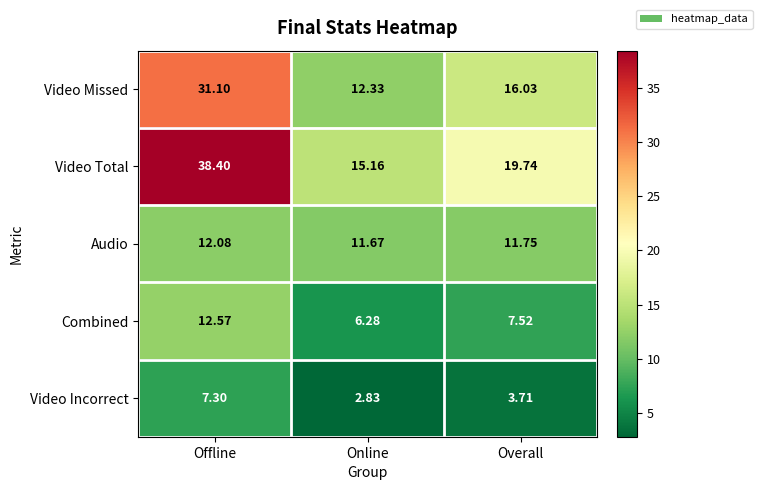

At which label does Video Total first exceed 19?

Offline